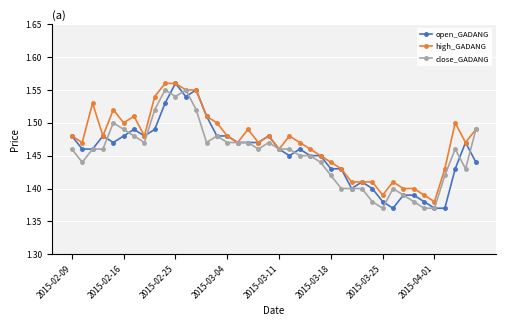

True or false: high_GADANG has more than 0 interior local peaks.

True